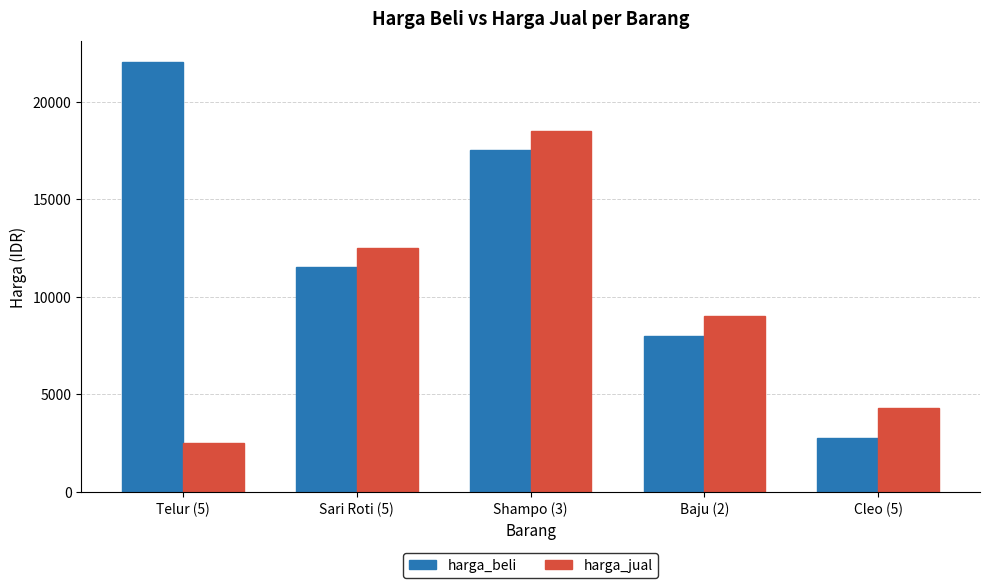

The harga_beli series shows 3873 at Cleo (5). True or false?

False